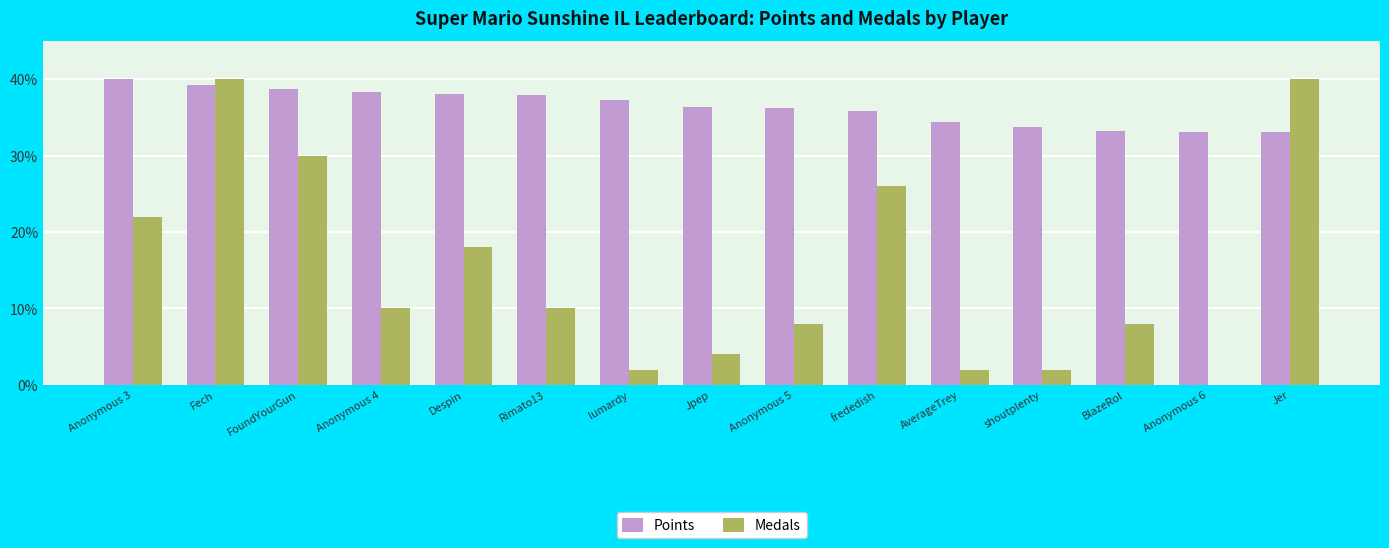

Which series changed the most between Rimato13 and BlazeRol?

Points